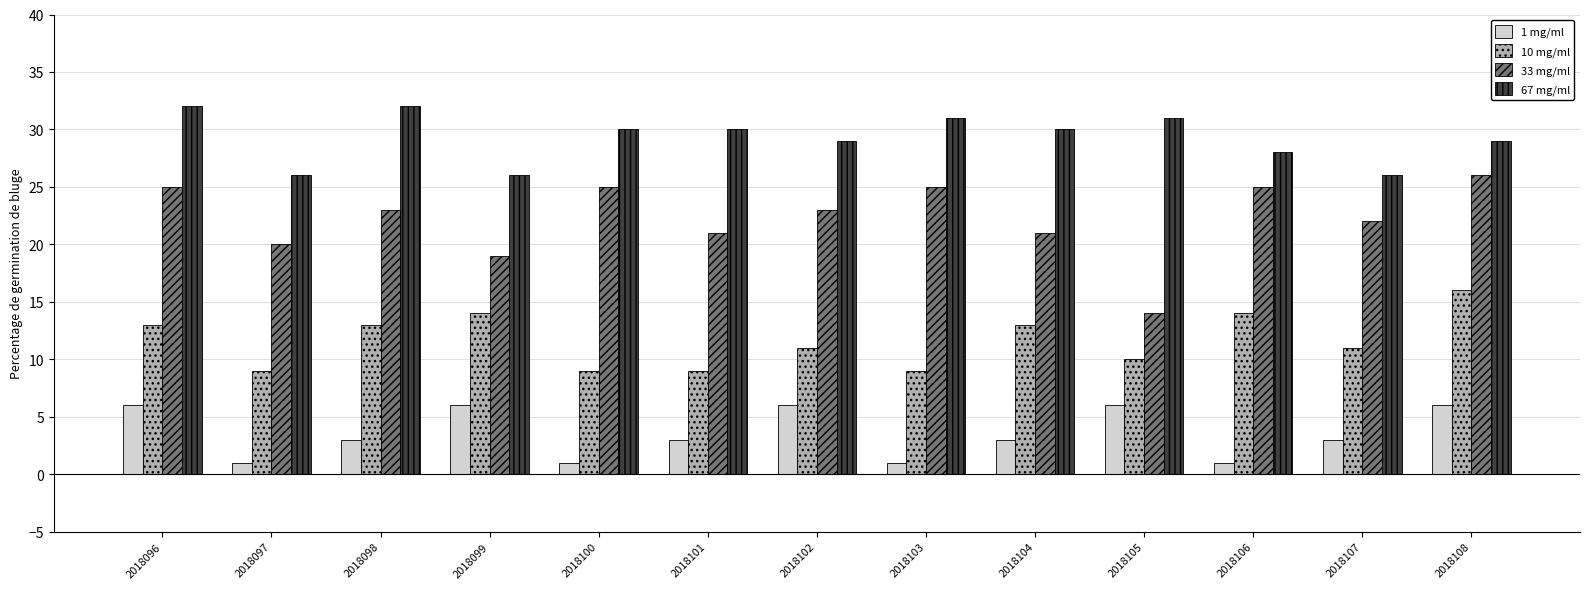

How many groups of bars are there?

13